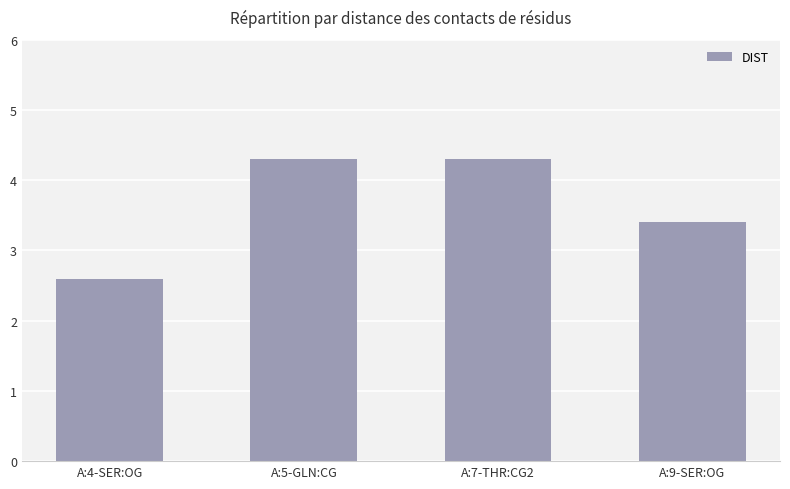

Where does the data first go above 4?

A:5-GLN:CG